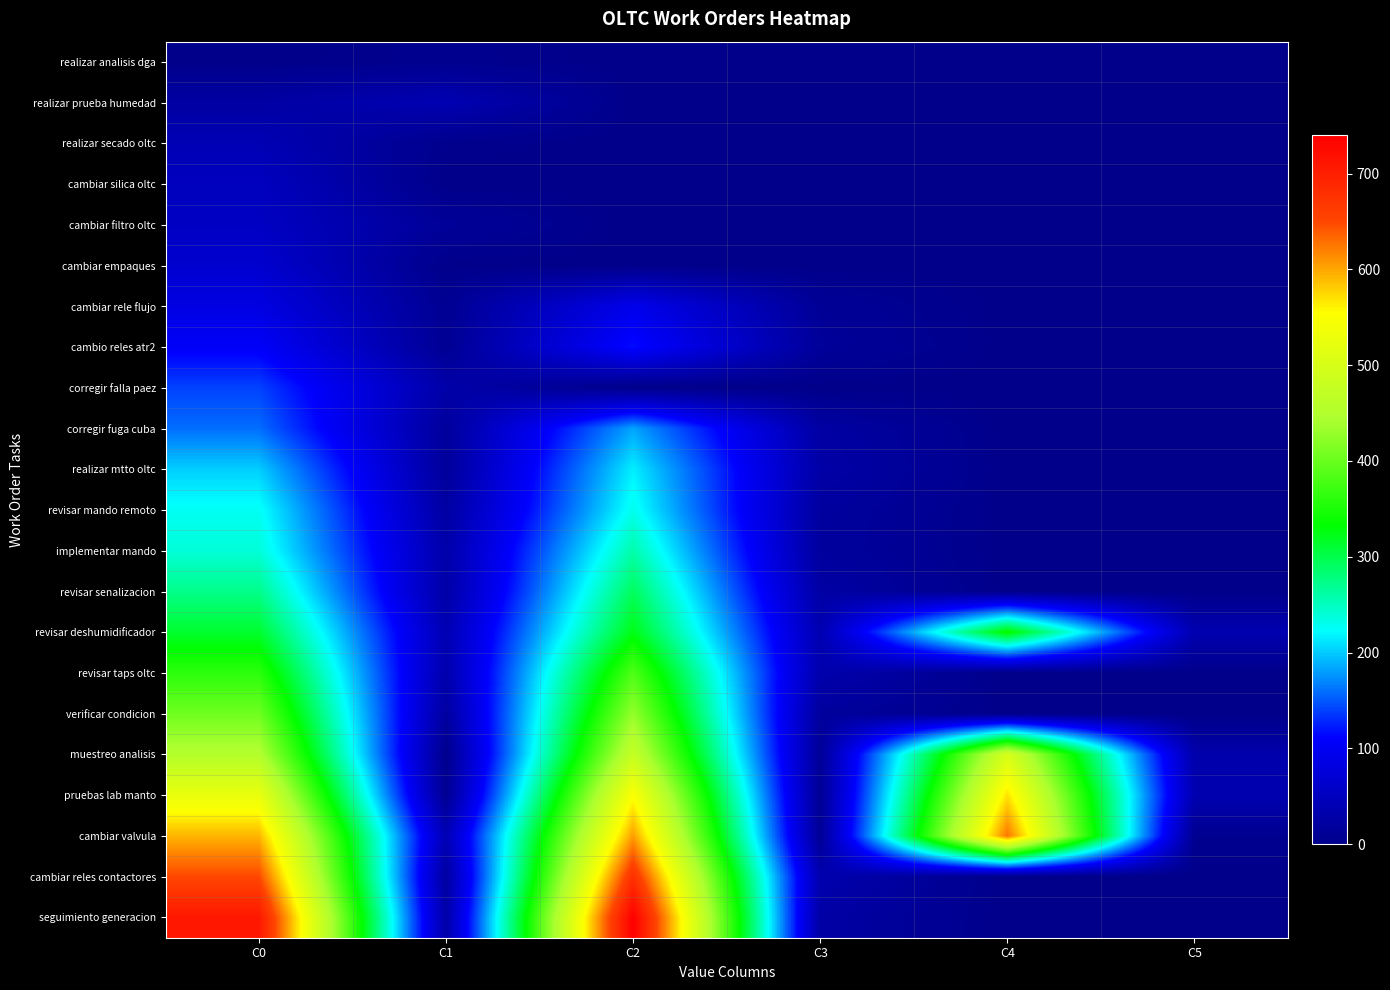

At which category does the chart reach its minimum across all series?

C0